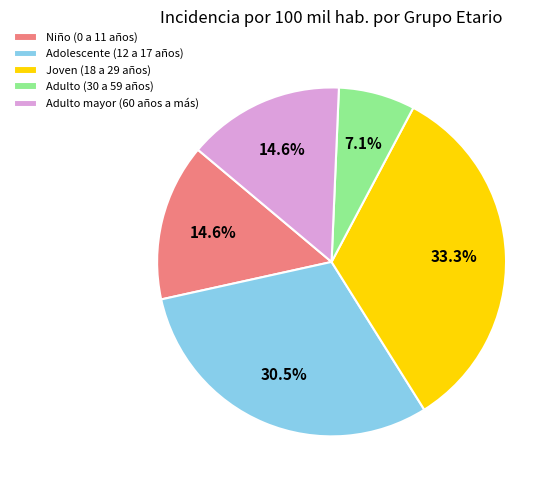

Approximately how many times larger is the value at Adolescente (12 a 17 años) compared to Adulto (30 a 59 años)?

4.3